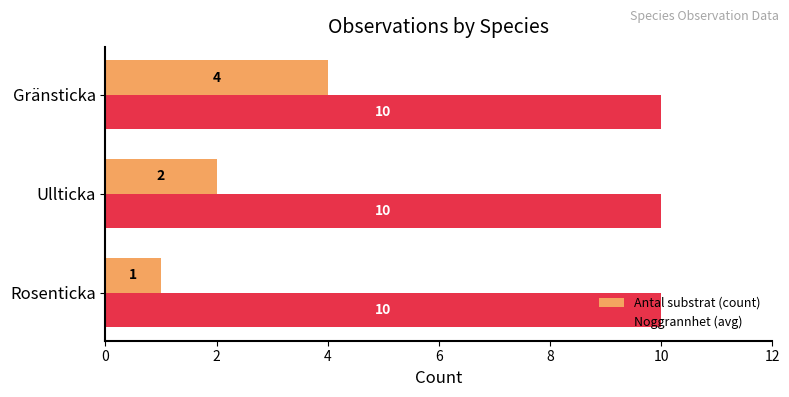

How many distinct data groups are displayed?

2